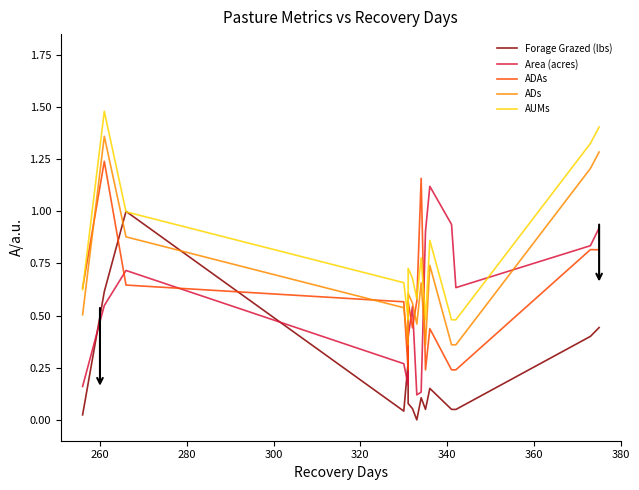

Which series has the largest range (max minus min)?

Forage Grazed (lbs)